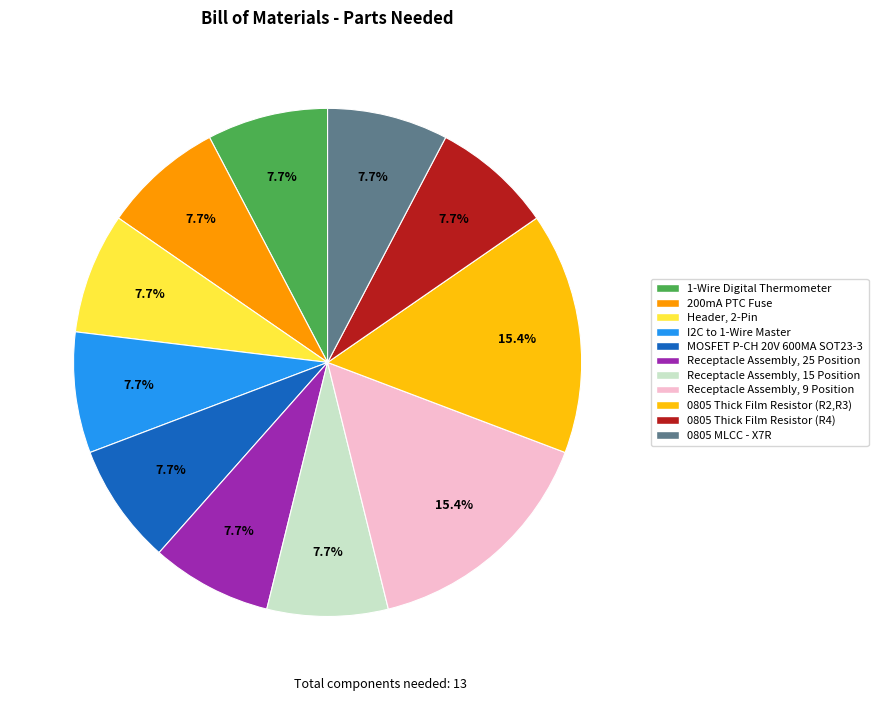

Is it true that Receptacle Assembly, 9 Position is 15% of the pie?

True